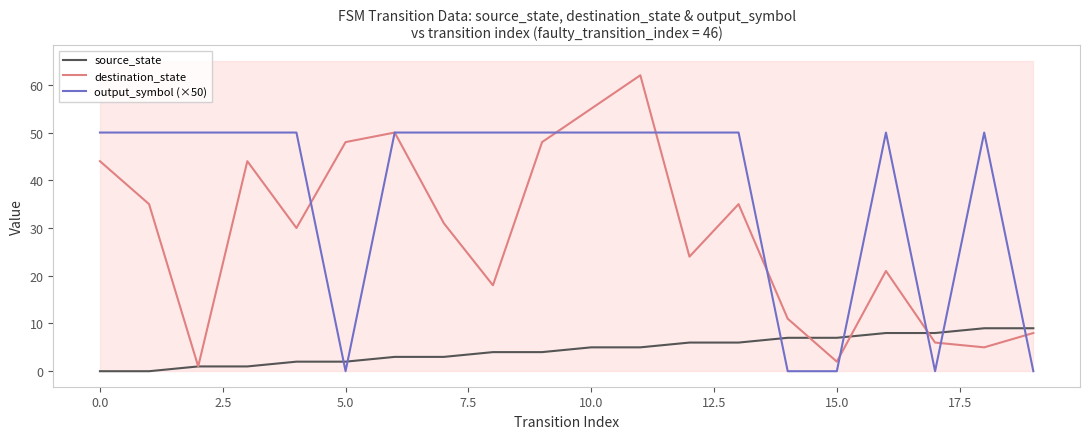

The value of output_symbol (×50) at 10.0 is 50. True or false?

True